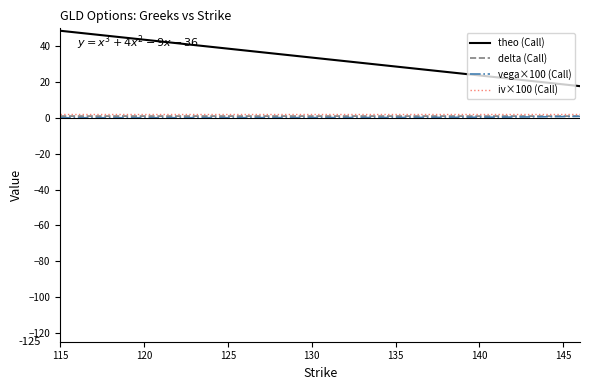

Which series has the largest total across all categories?

theo (Call)